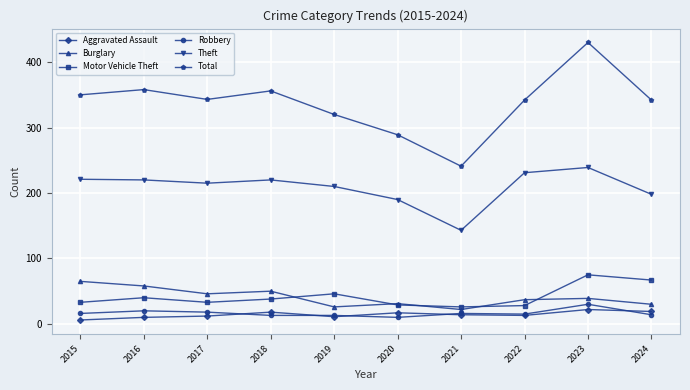

What is the difference between the maximum and minimum values in the Aggravated Assault series?

16